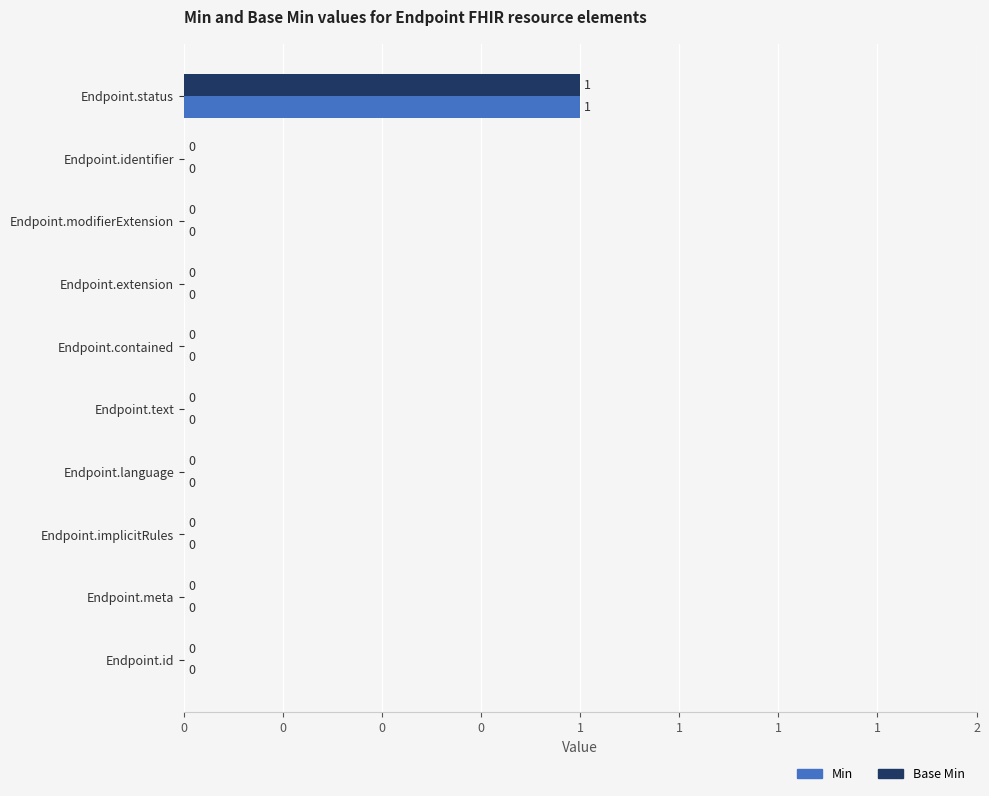

What is the difference between the maximum and minimum values in the Base Min series?

1